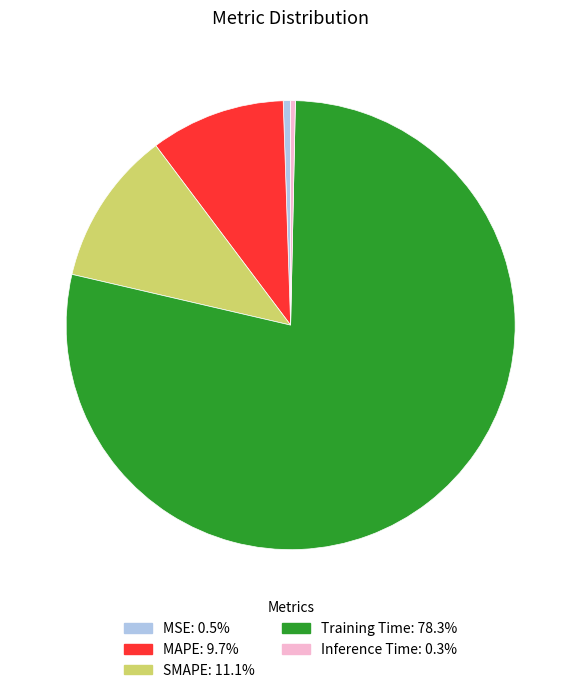

Is the sum of MAPE and Inference Time greater than half?

No